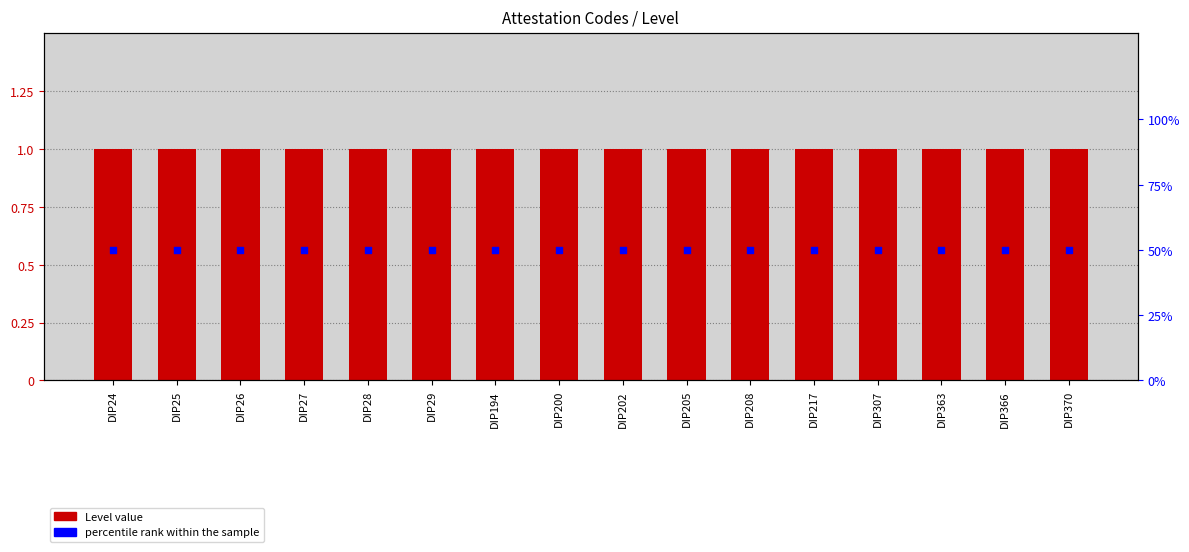

Which series has the largest total across all categories?

percentile rank within the sample